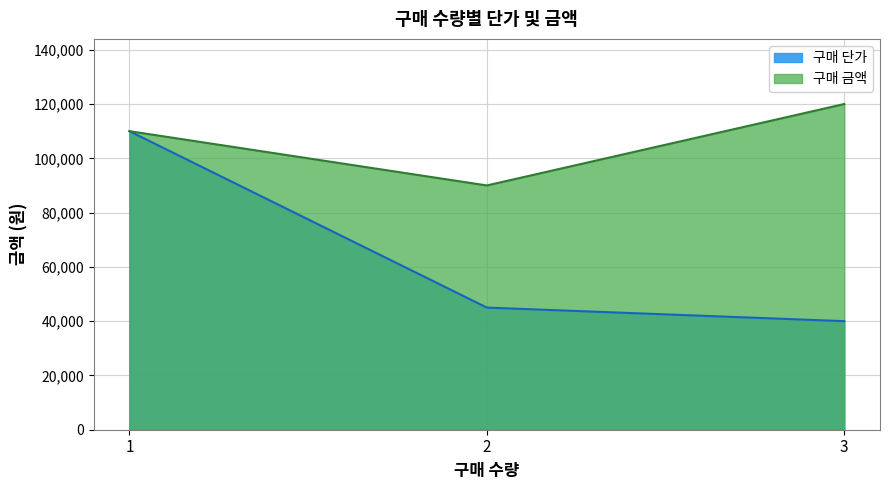

Which series has the largest total across all categories?

구매 금액